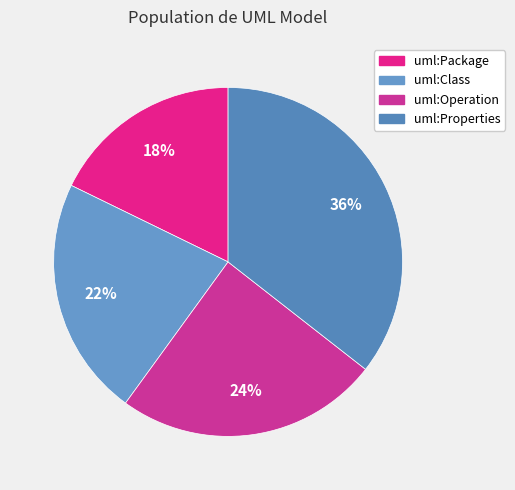

What is the smallest slice in the pie chart?

uml:Package